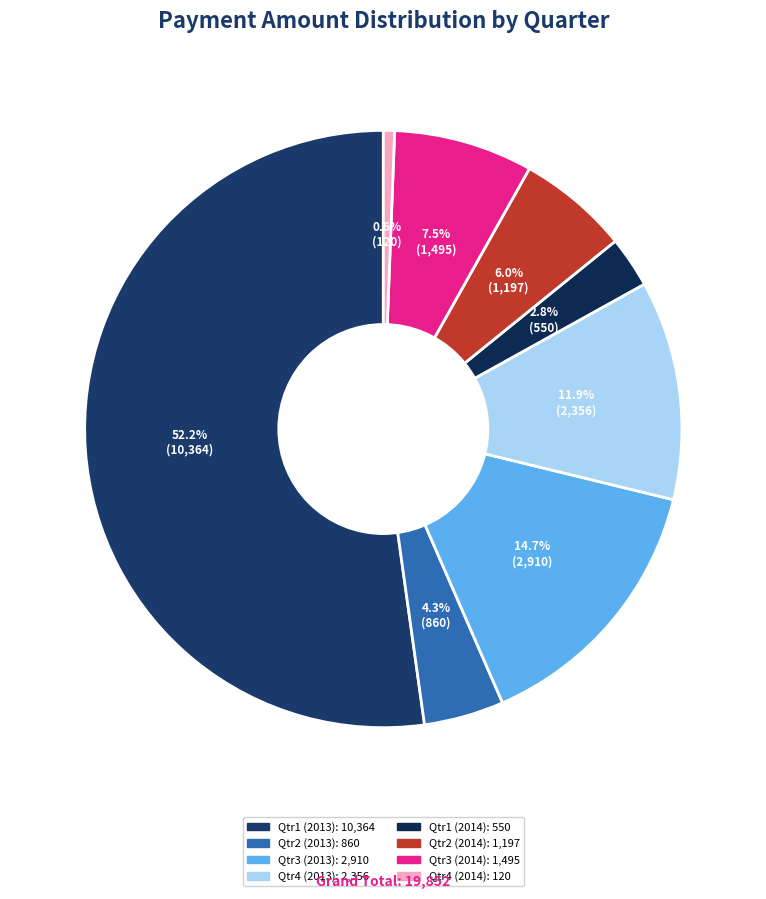

What is the ratio of the value at Qtr1 (2014) to the value at Qtr4 (2014)?

4.6